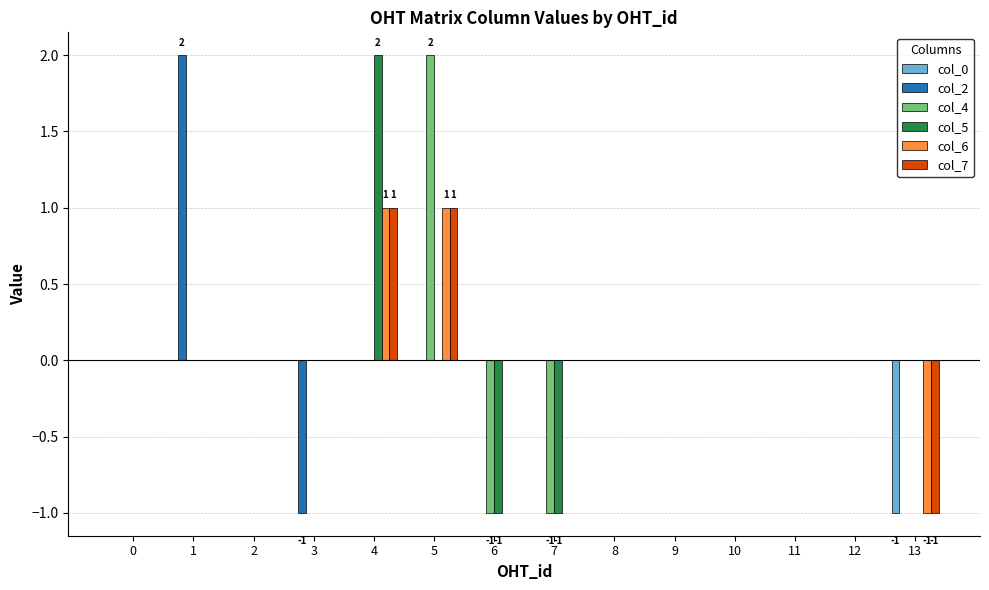

The value of col_4 at 6 is 0. True or false?

False